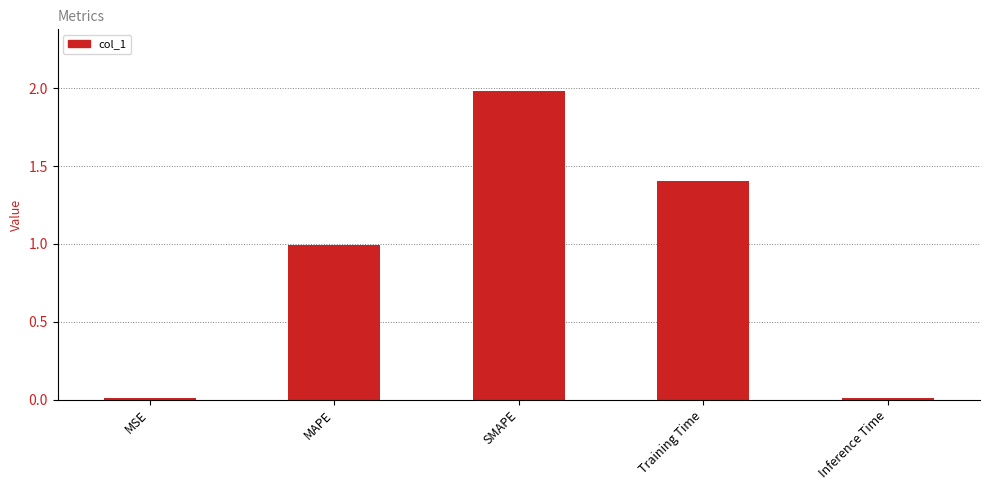

What is the sum of all values?

4.4